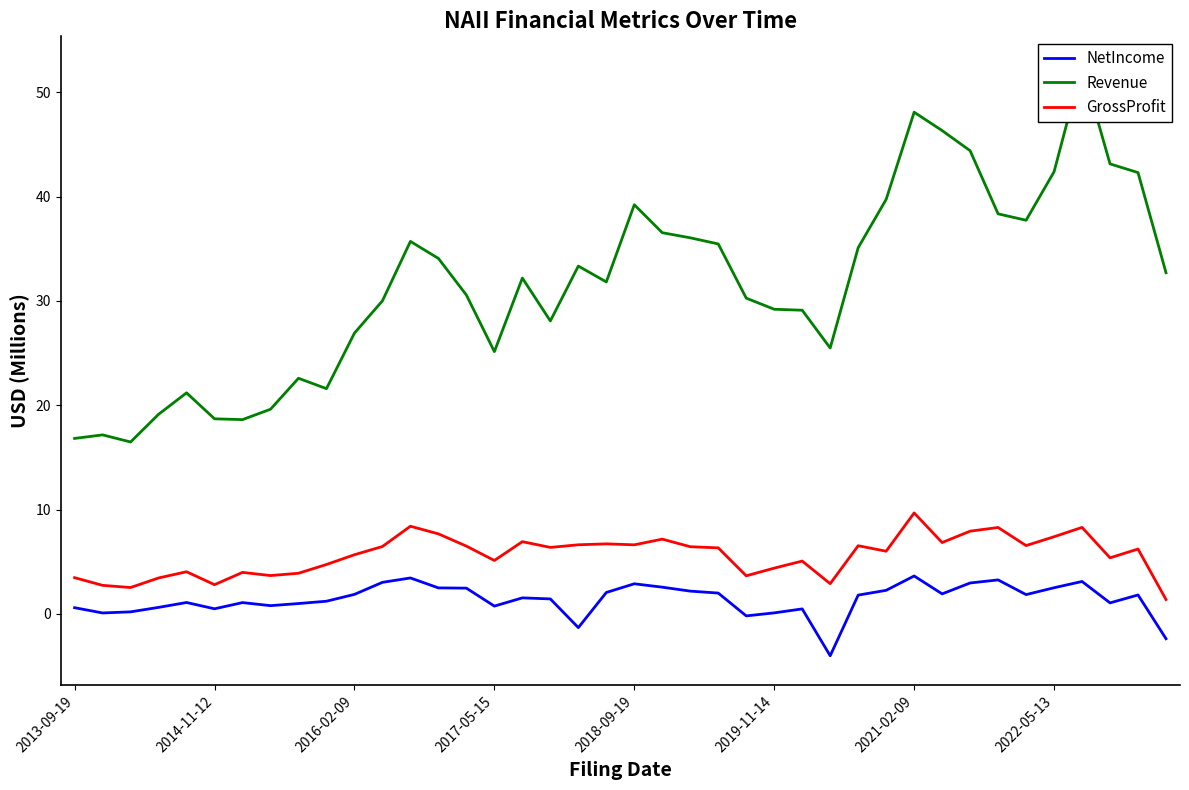

At how many categories does at least one series exceed -2?

40